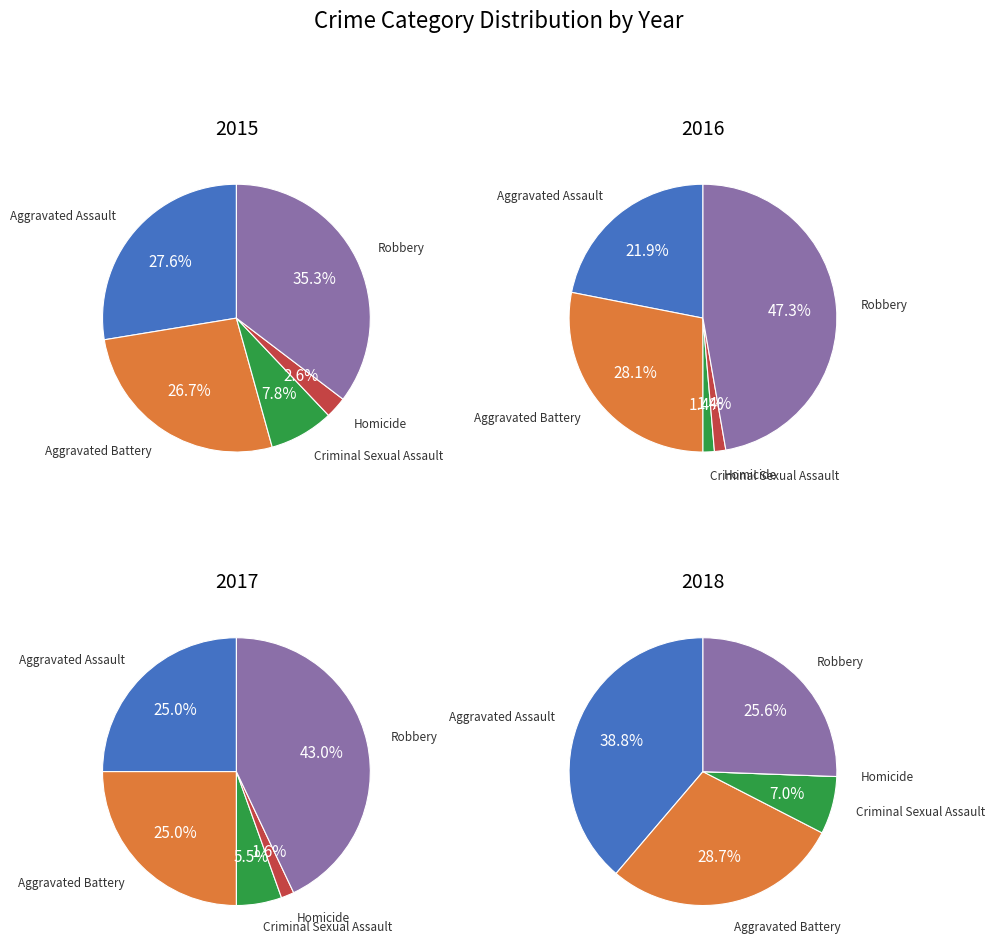

Which series changed the most between Aggravated Assault and Aggravated Battery?

2018